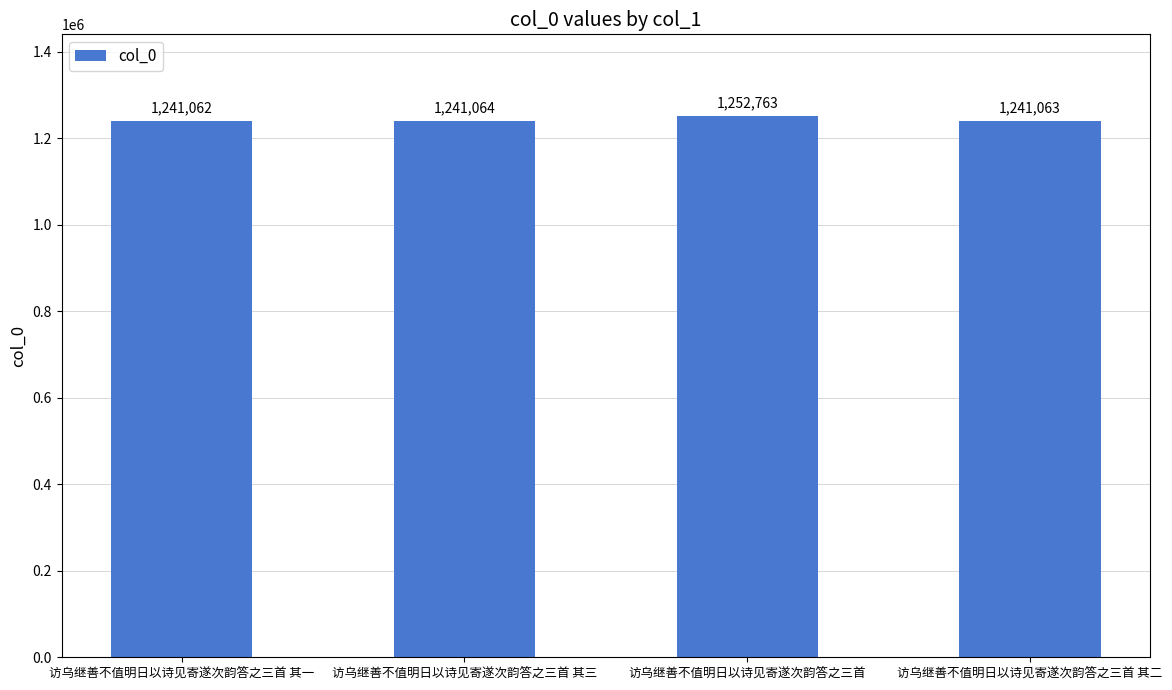

Which category has the highest value across all series?

访乌继善不值明日以诗见寄遂次韵答之三首